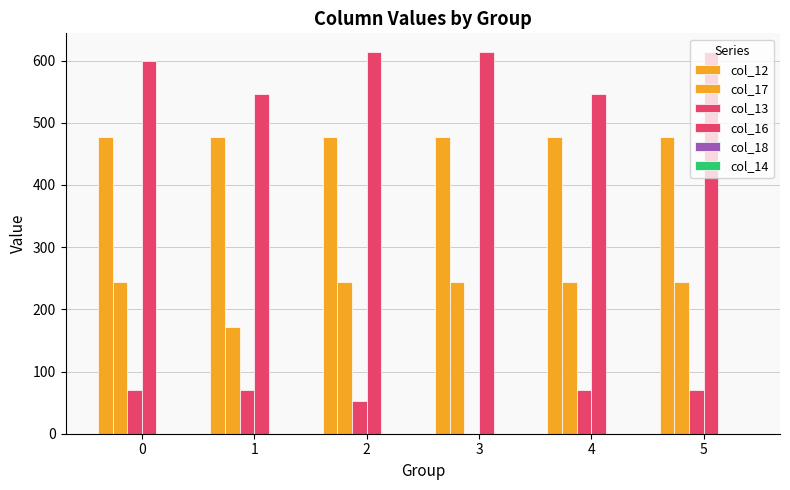

At which category does the chart reach its minimum across all series?

3